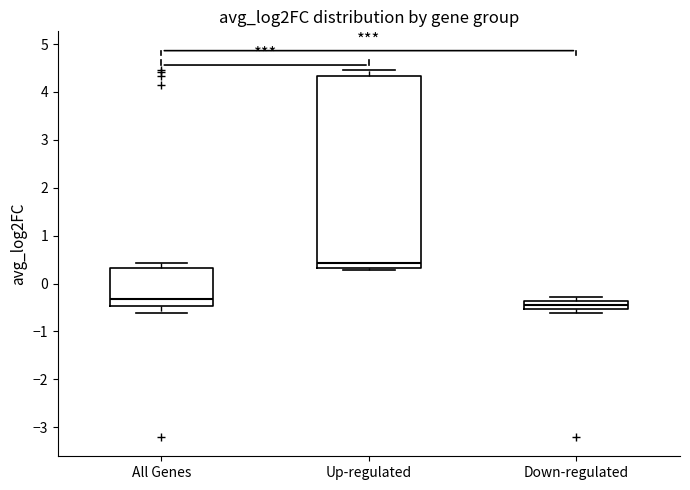

Reading left to right, read every box against the y-axis: the position of its median line, the range the box covers, and the ends of its whiskers. The values are not printed on the chart, so give them approximately, as read against the axis.

All Genes: median -0.3, box -0.5 to 0.3, whiskers -0.6 to 0.4
Up-regulated: median 0.4, box 0.3 to 4.3, whiskers 0.3 (just below the box's lower edge) to 4.5
Down-regulated: median -0.5 (inside the box), box -0.5 to -0.4, whiskers -0.6 to -0.3